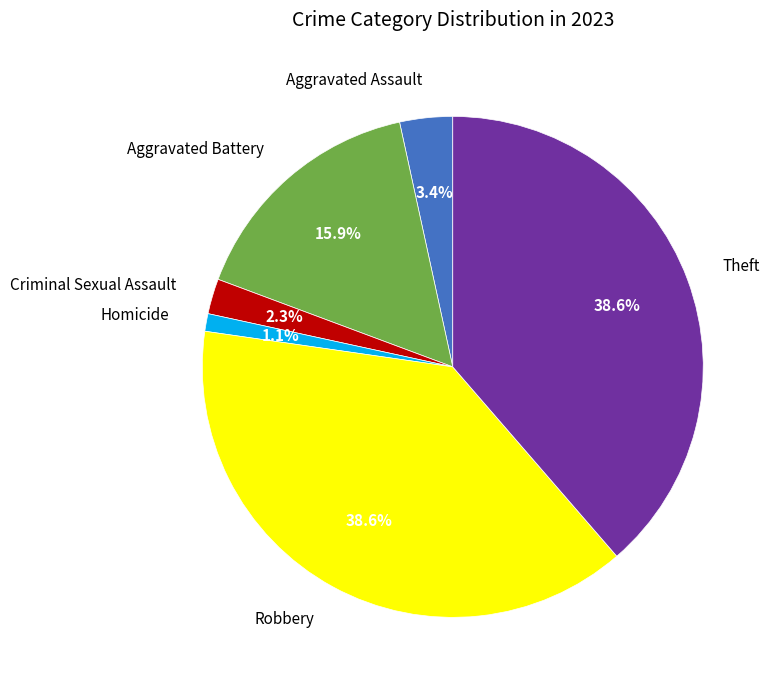

Which category has the smallest portion of the pie?

Homicide